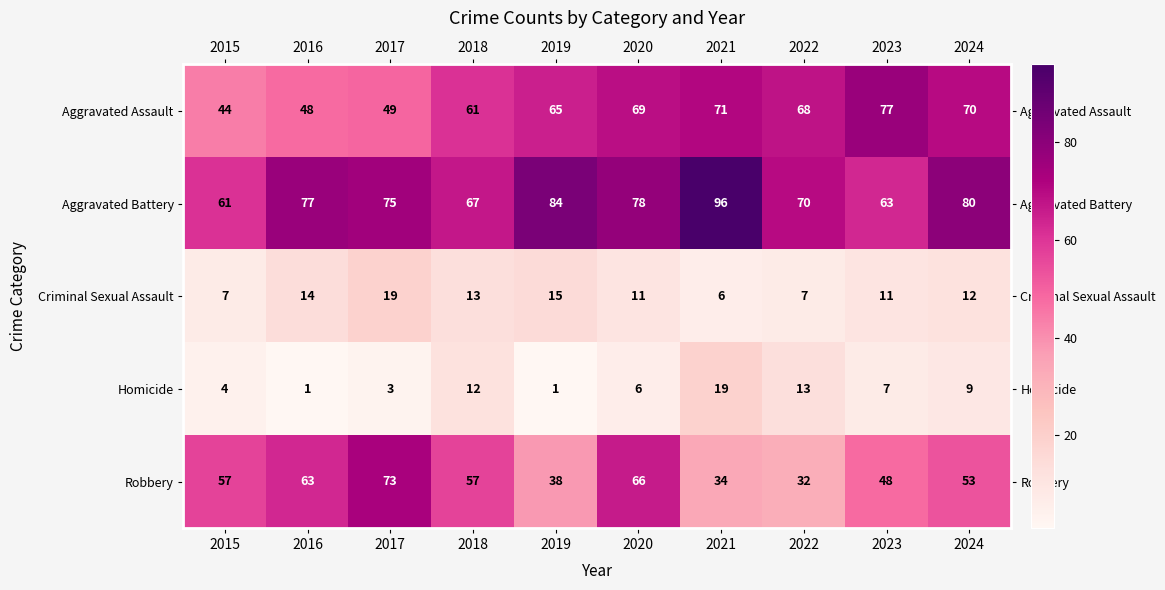

At which category does the chart reach its peak across all series?

2021